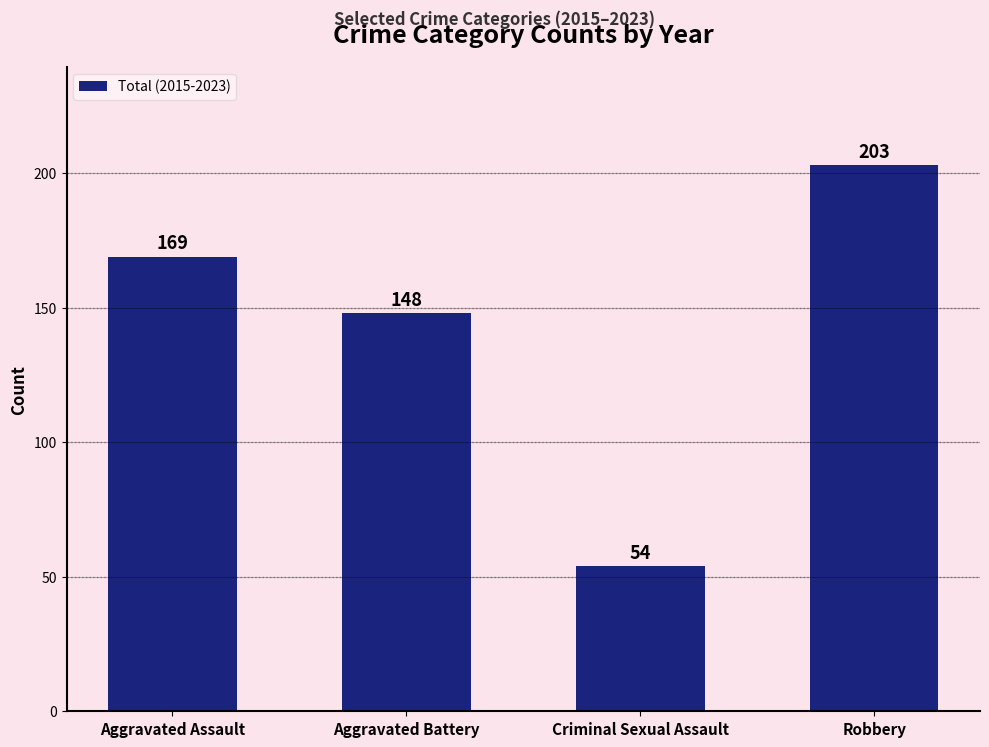

Count the values in the range 148 to 203.

3